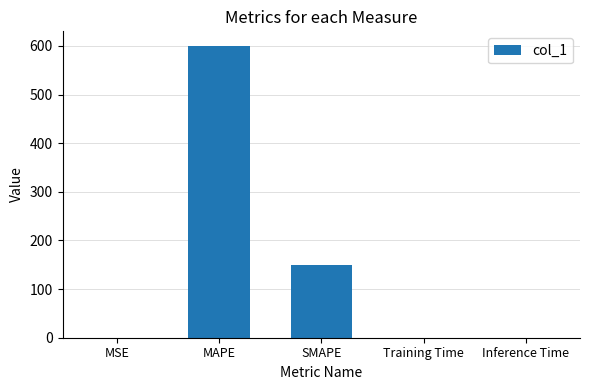

Which has a higher value, SMAPE or MSE?

SMAPE